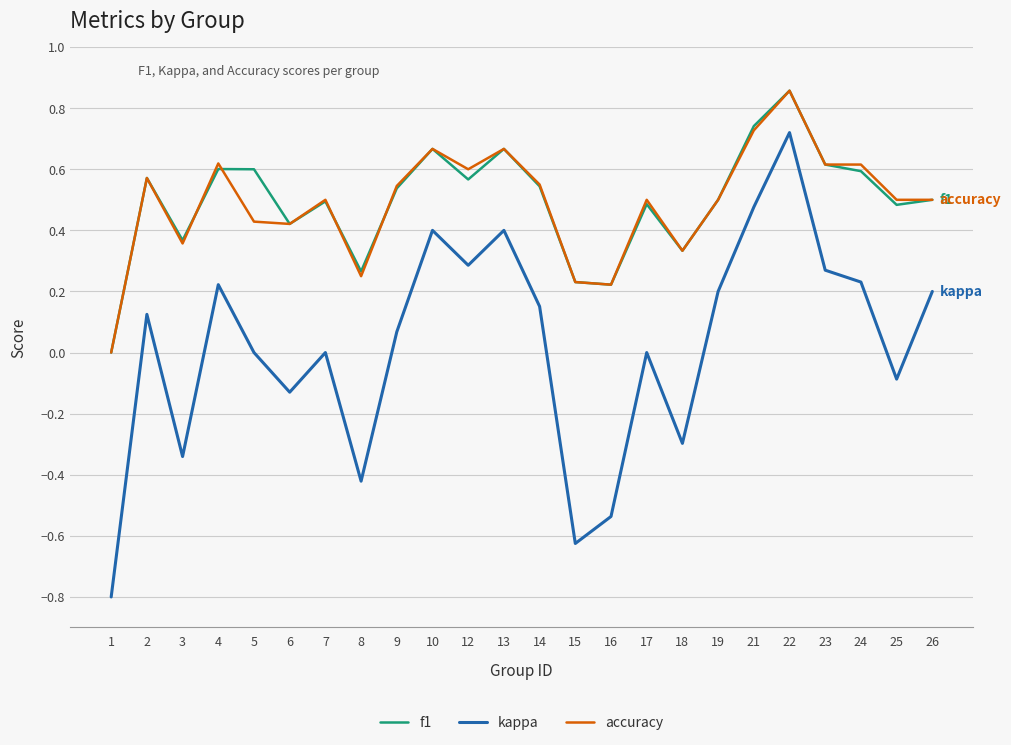

Which series has the largest range (max minus min)?

kappa